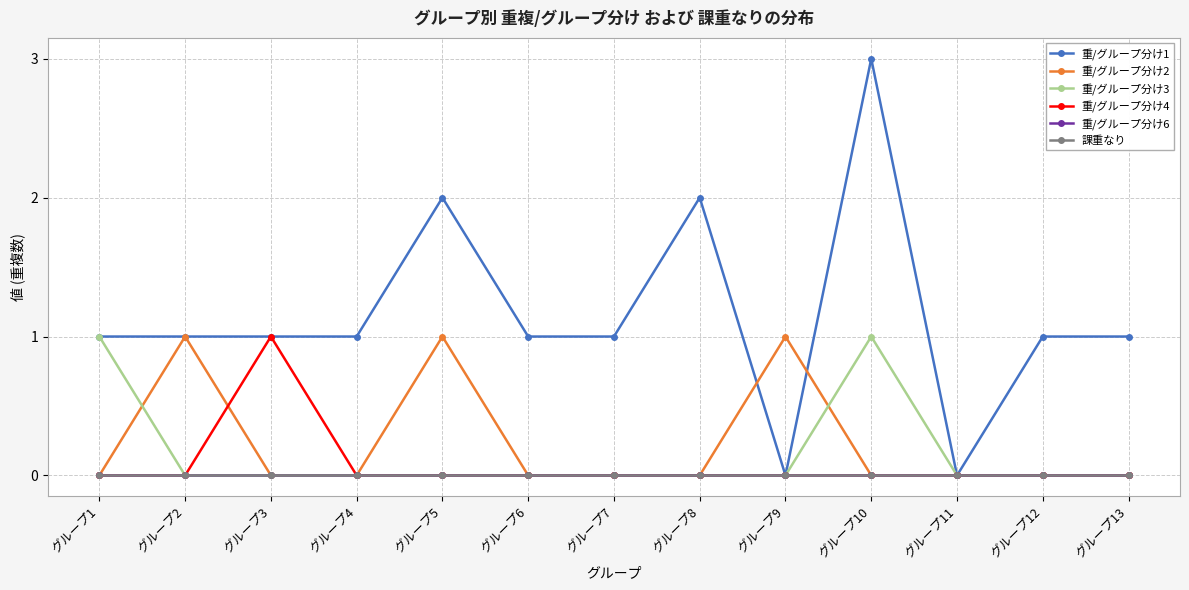

Is this an area chart (filled region under the line)?

No